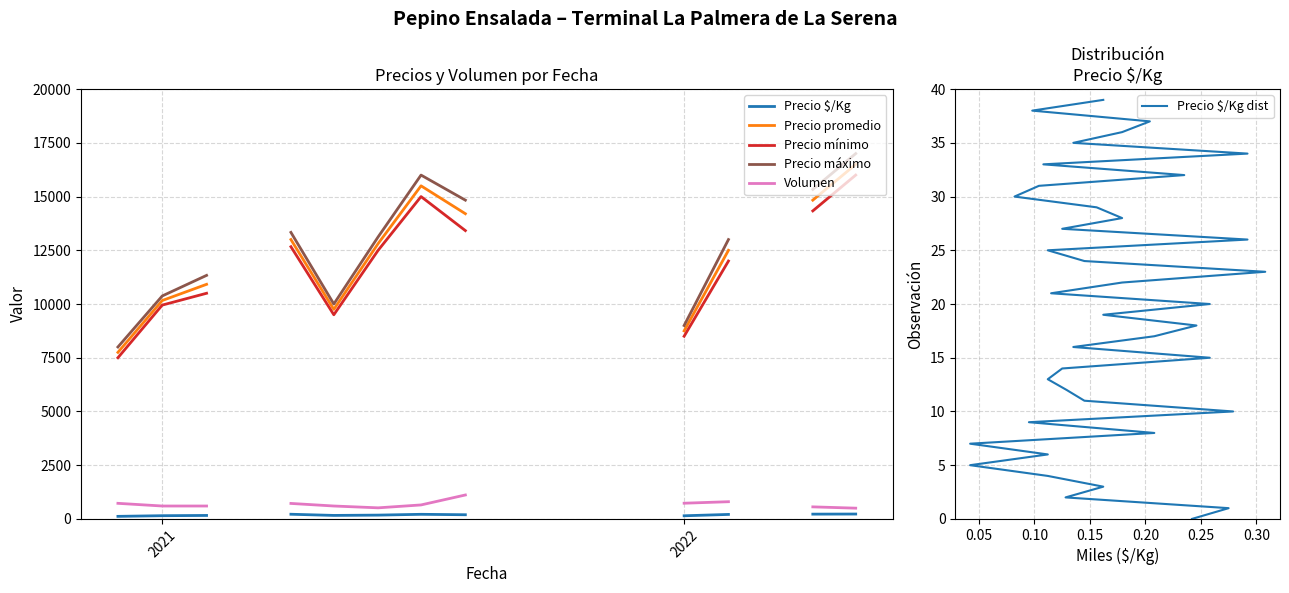

At which category does Precio promedio ponderado reach its first local valley?

2021-11-11